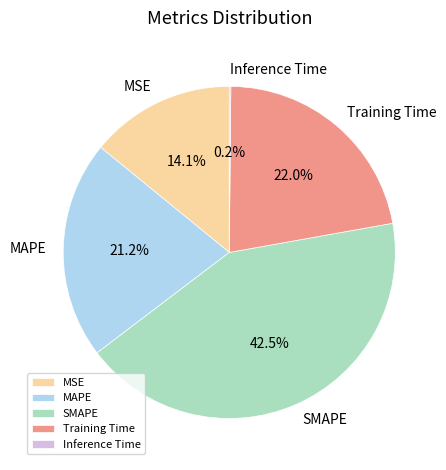

Combined, do SMAPE and MAPE account for over 50%?

Yes